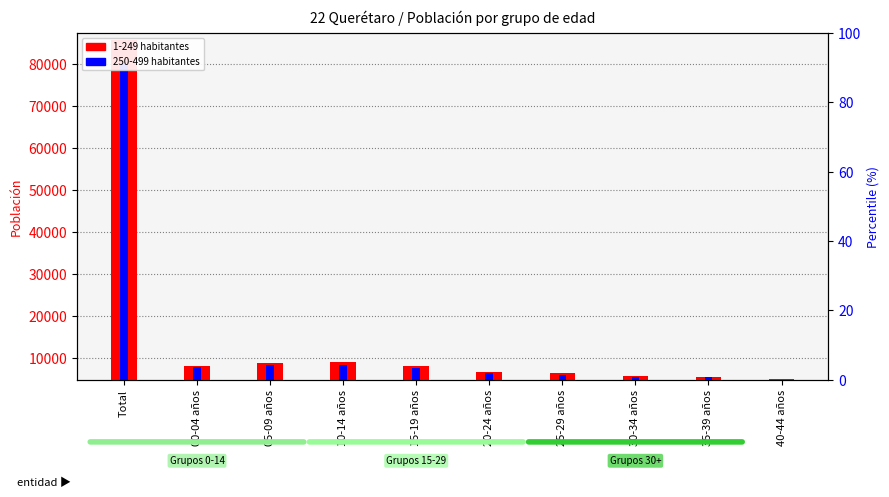

Reading right to left, list all the values displayed in this chart.

1-249 habitantes: 40-44 años=5017	35-39 años=5429	30-34 años=5690	25-29 años=6376	20-24 años=6709	15-19 años=8098	10-14 años=9018	05-09 años=8853	00-04 años=8203	Total=85711
250-499 habitantes: 40-44 años=4863	35-39 años=5399	30-34 años=5584	25-29 años=6107	20-24 años=6485	15-19 años=7623	10-14 años=8323	05-09 años=8450	00-04 años=7891	Total=79971